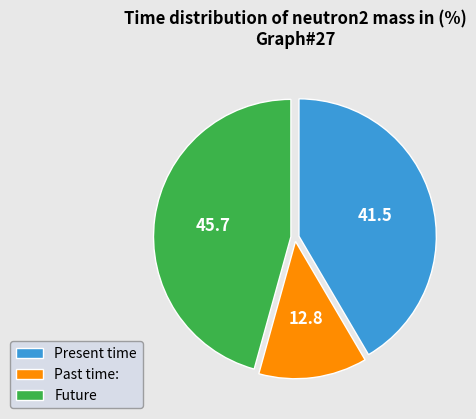

Between Past time: and Present time, which is larger?

Present time